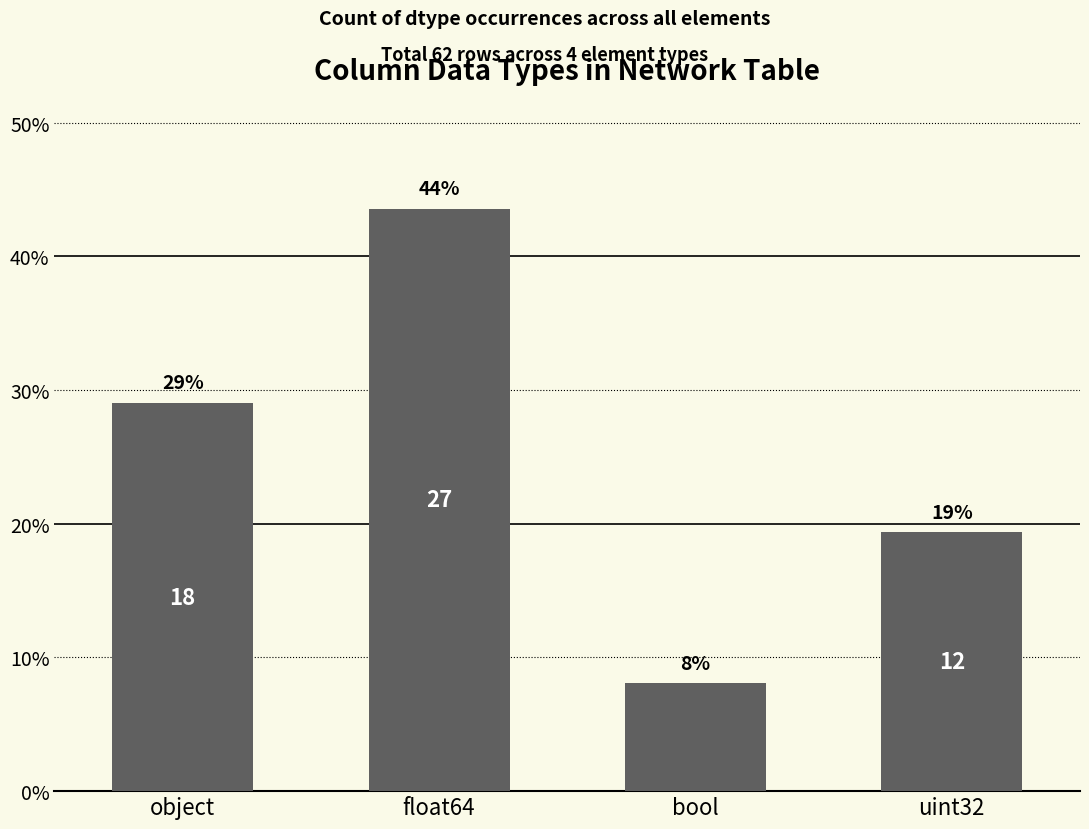

What is the sum of all values?

100.0